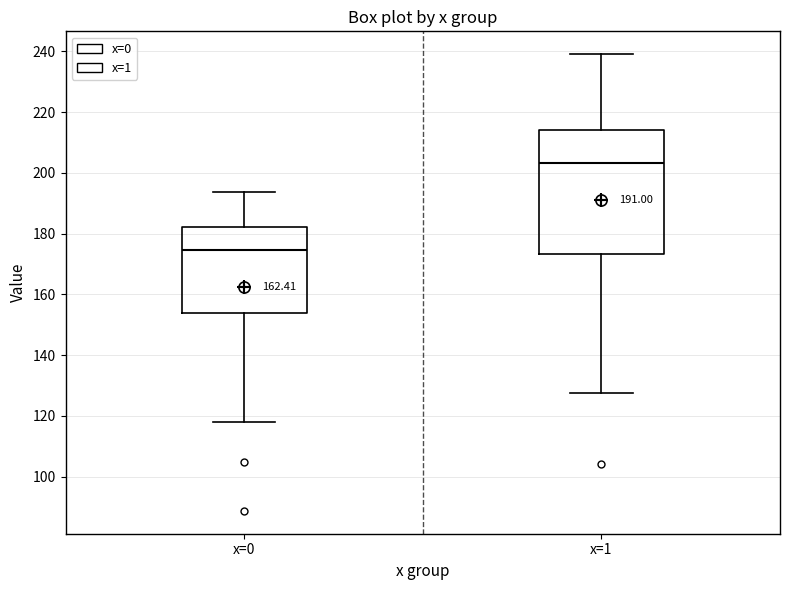

Which box is the tallest, from its lower edge to its upper edge?

x=1